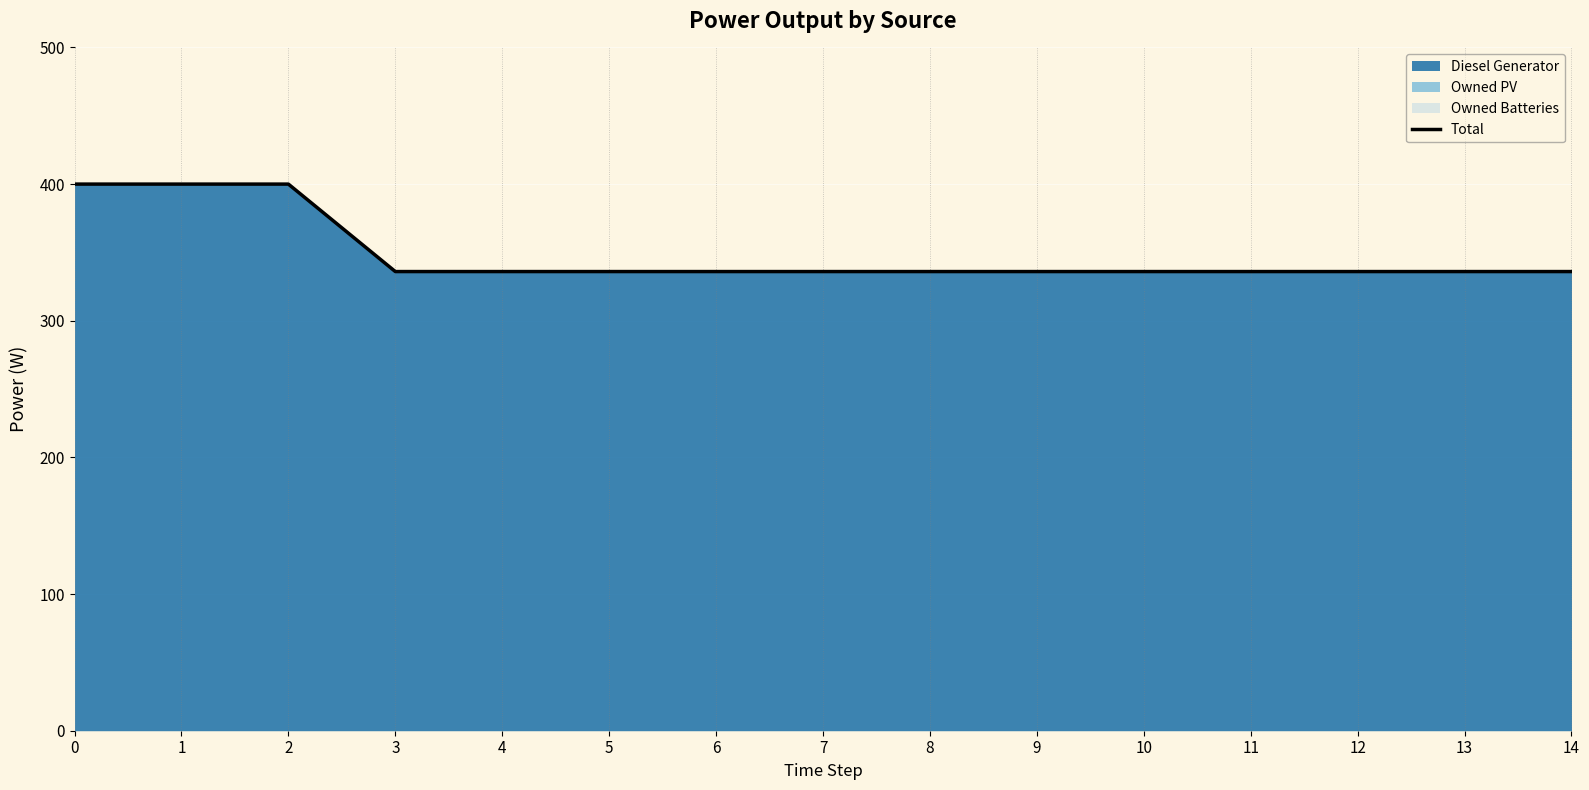

Which label corresponds to the smallest value in the chart?

3